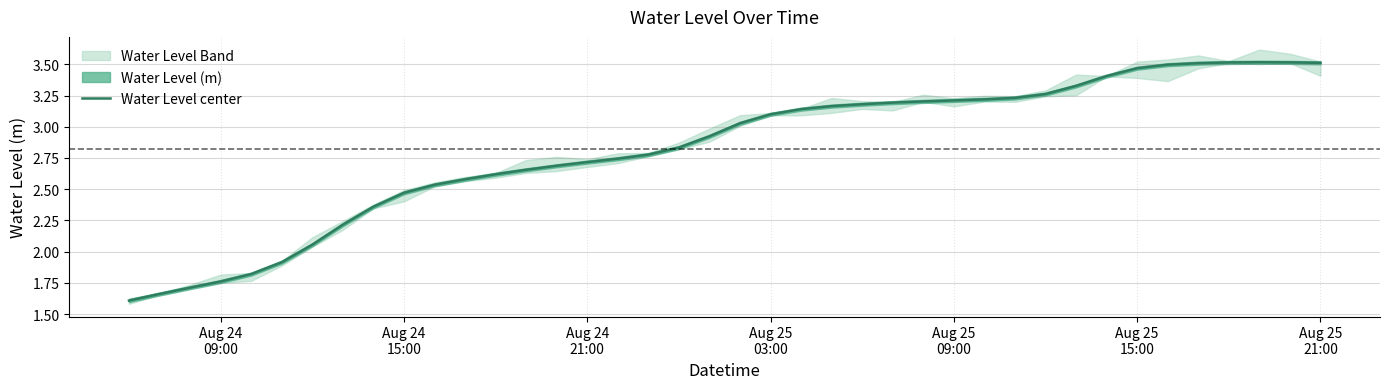

How many interior local peaks (higher than both neighbors) does the data have?

1